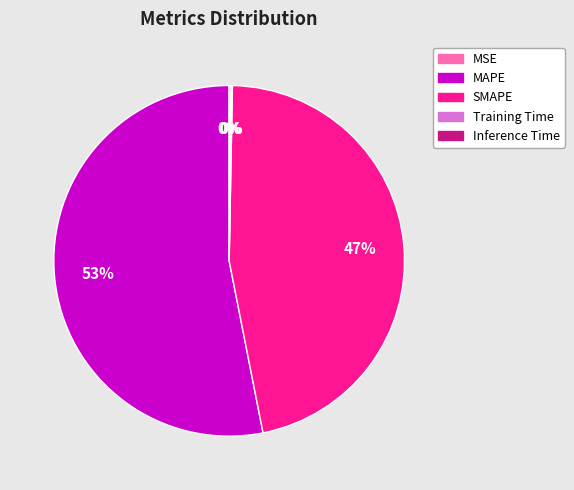

Which slice is the largest?

MAPE